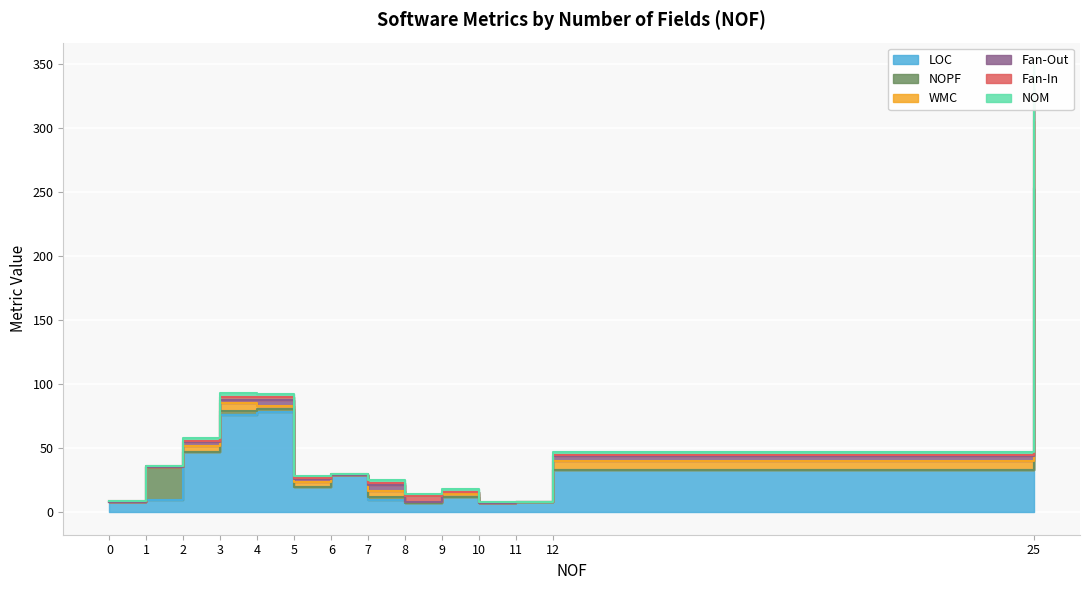

Where is the first local maximum for LOC?

4